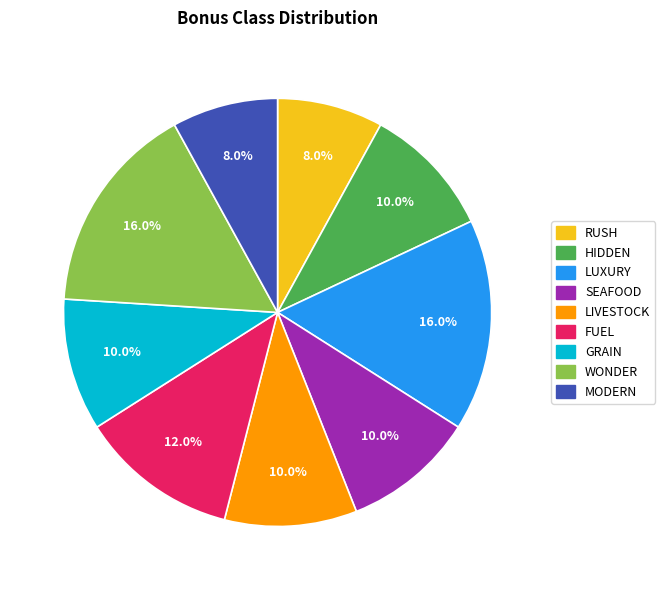

Count the number of slices in the pie.

9